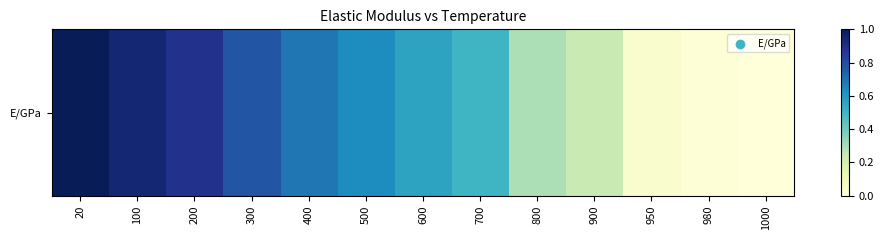

Rank the categories by value from lowest to highest.

1000, 980, 950, 900, 800, 700, 600, 500, 400, 300, 200, 100, 20